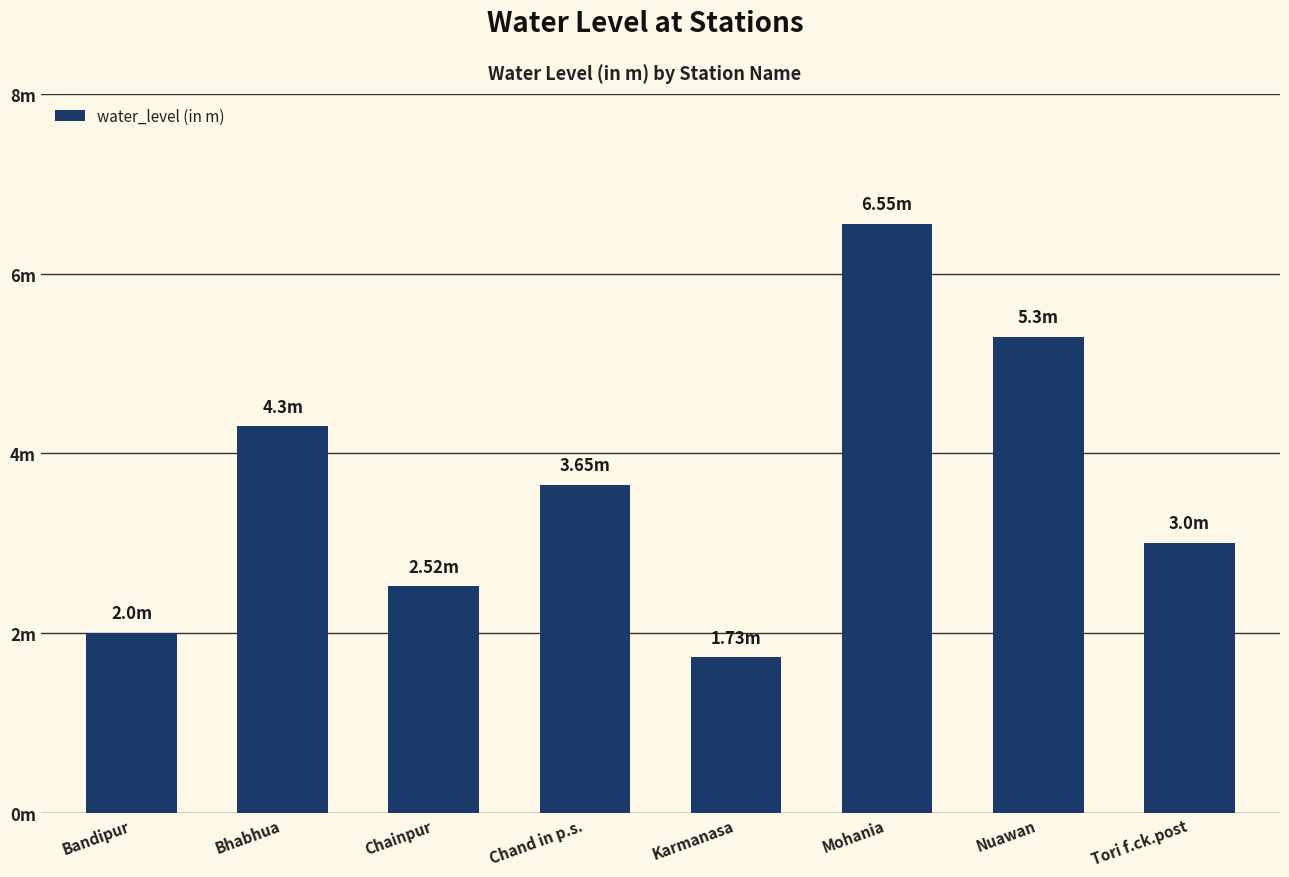

What is the value of the 5th bar from the left?

1.7